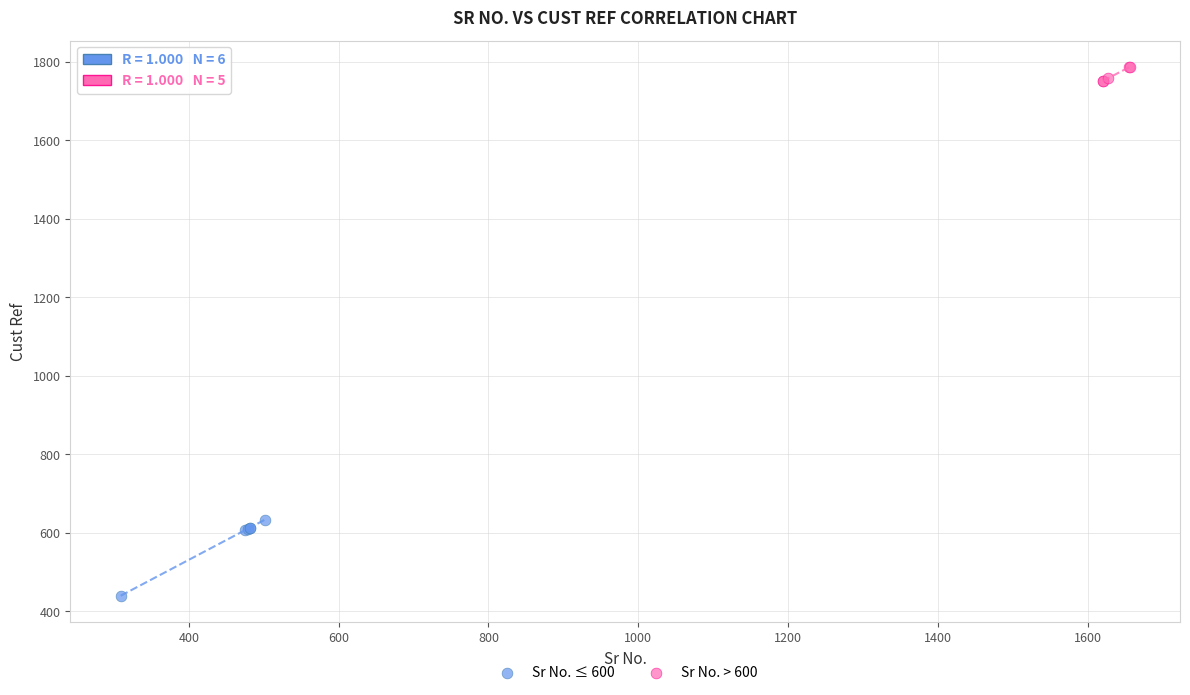

Which series has the widest spread of Y values?

Sr No. ≤ 600